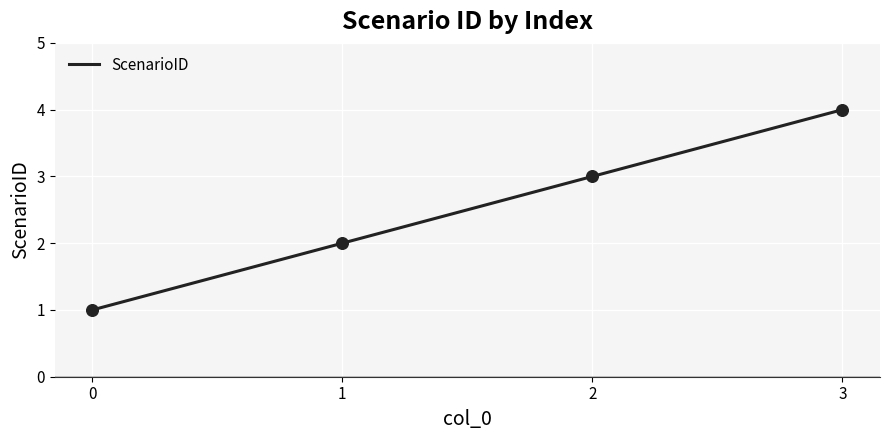

Between 2 and 1, which is larger?

2